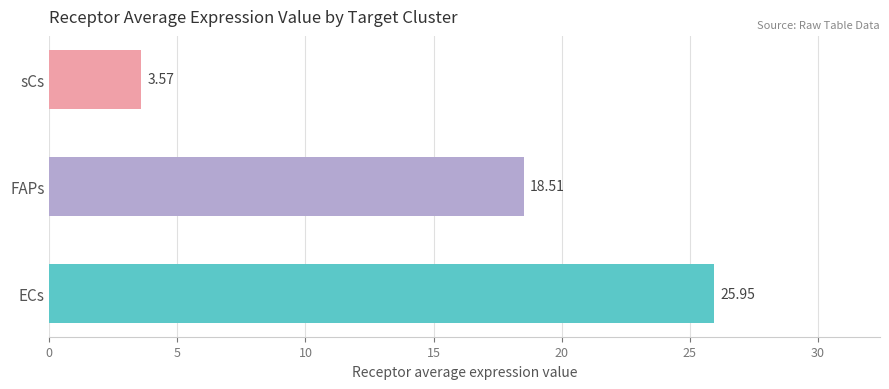

At which category does the chart reach its minimum across all series?

sCs